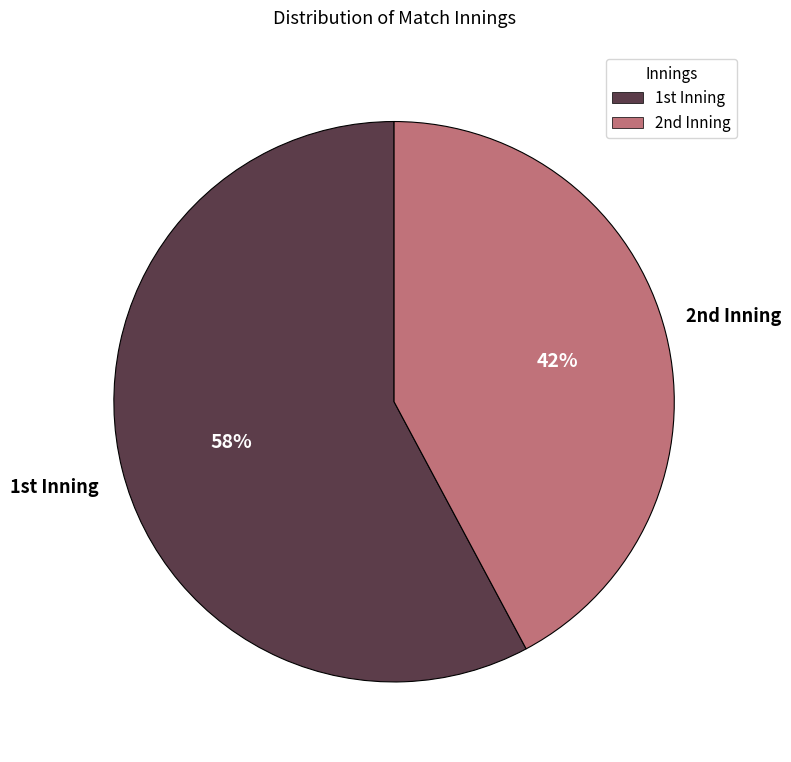

Which slice is the smallest?

2nd